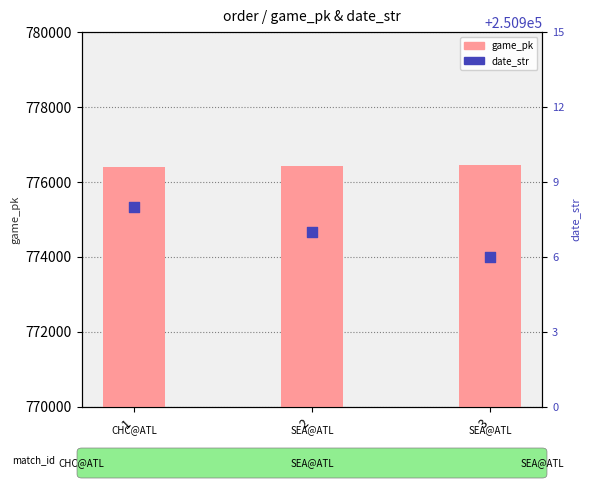

At which category is the sum across all series the highest?

3